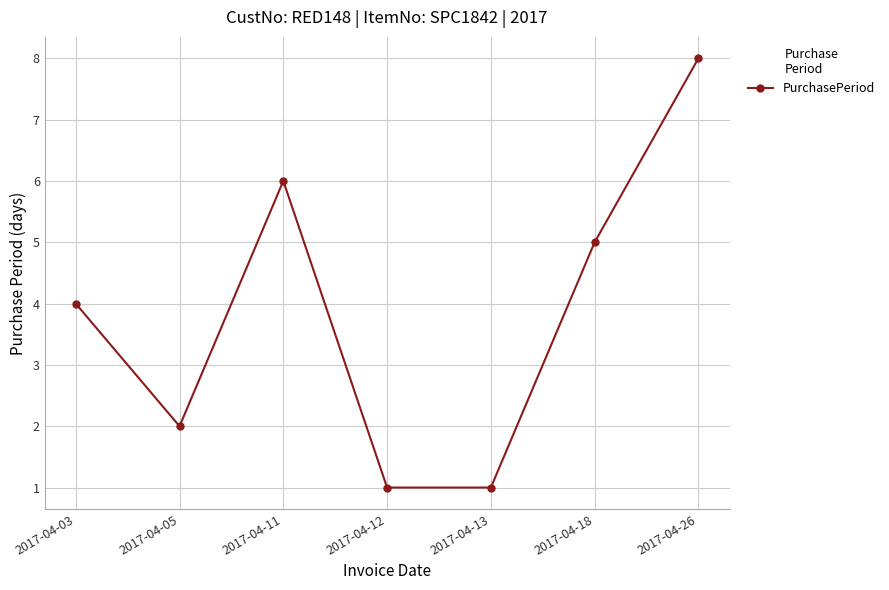

Between 2017-04-03 and 2017-04-12, which is larger?

2017-04-03